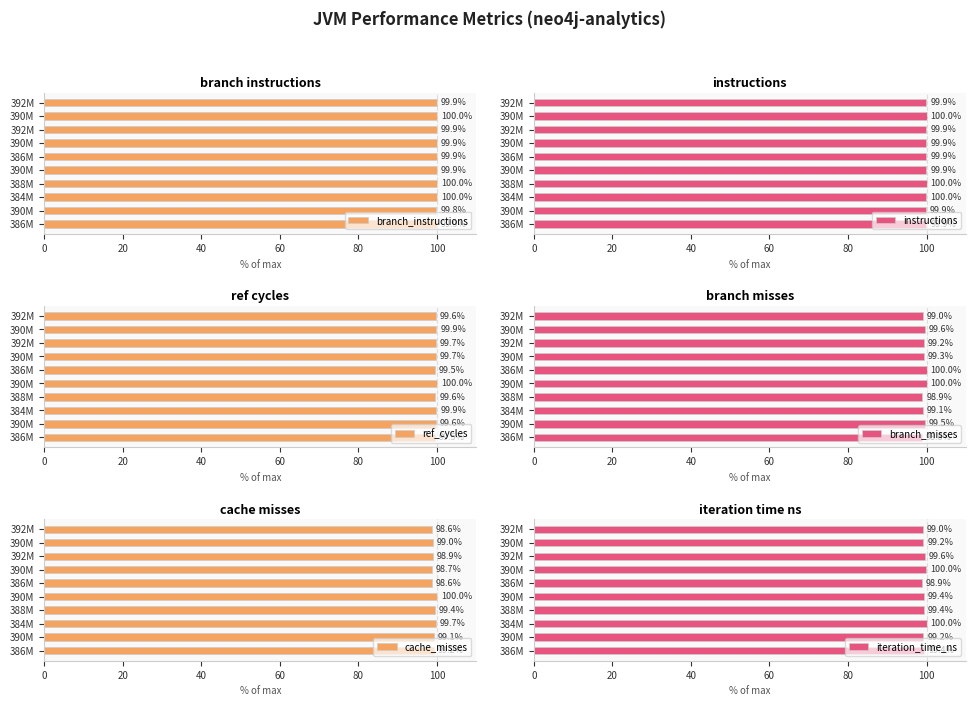

How many data points does each series have?

10